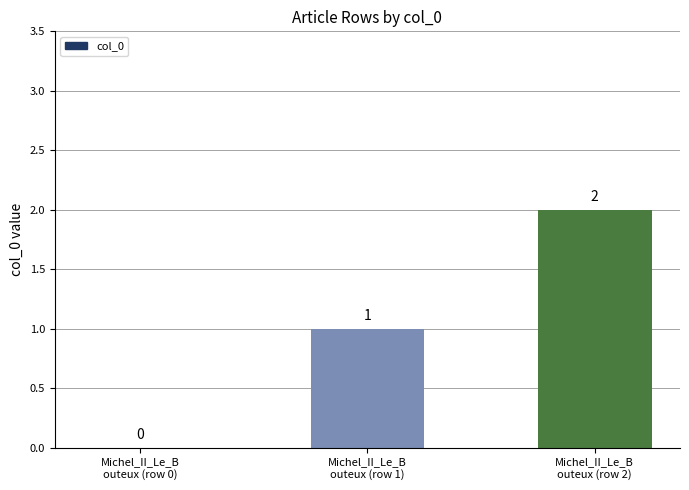

What is the sum of all values?

3